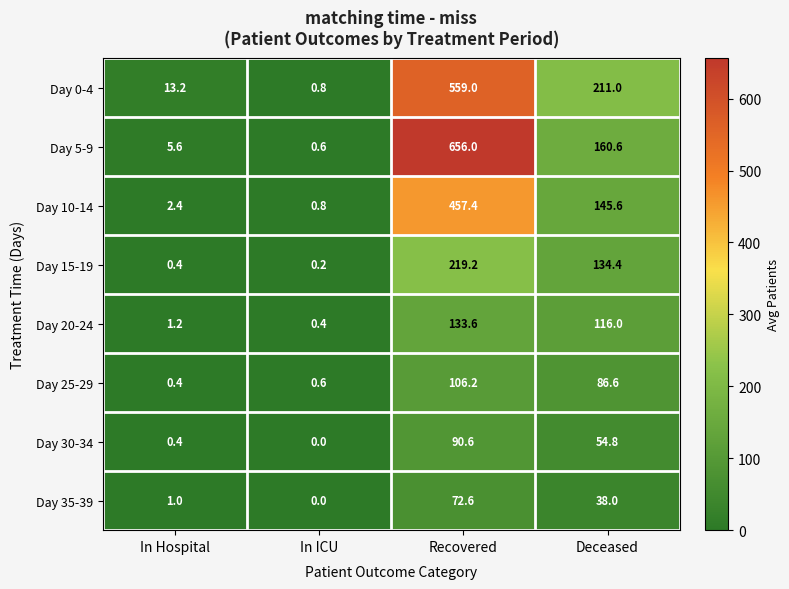

Which series has the largest total across all categories?

Day 5-9